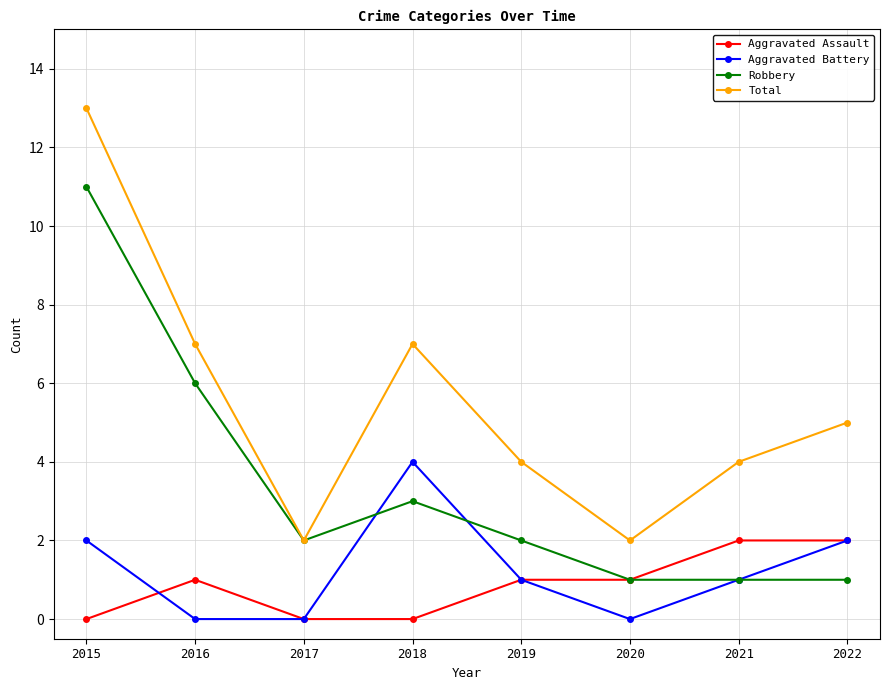

The value of Robbery at 2019 is 2. True or false?

True